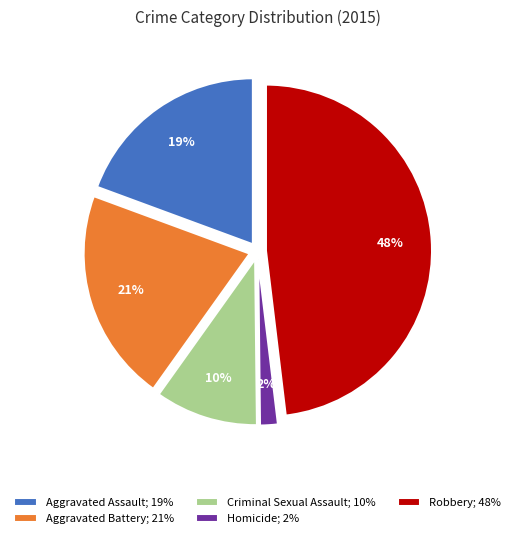

How many segments does this pie chart have?

5